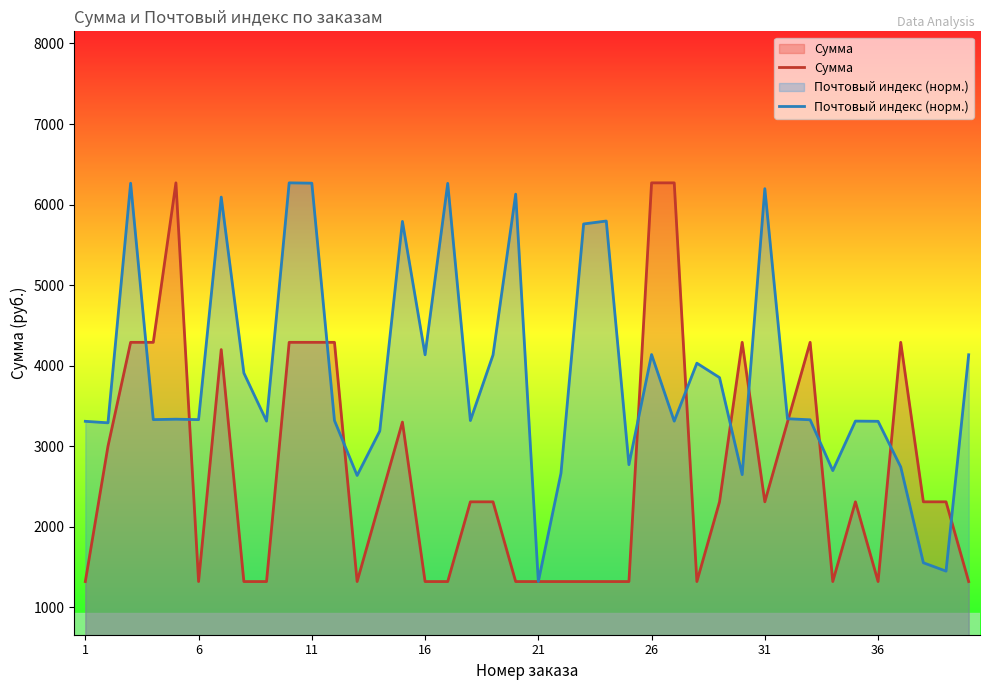

How many intersections are there between Сумма and Почтовый индекс (норм.)?

12